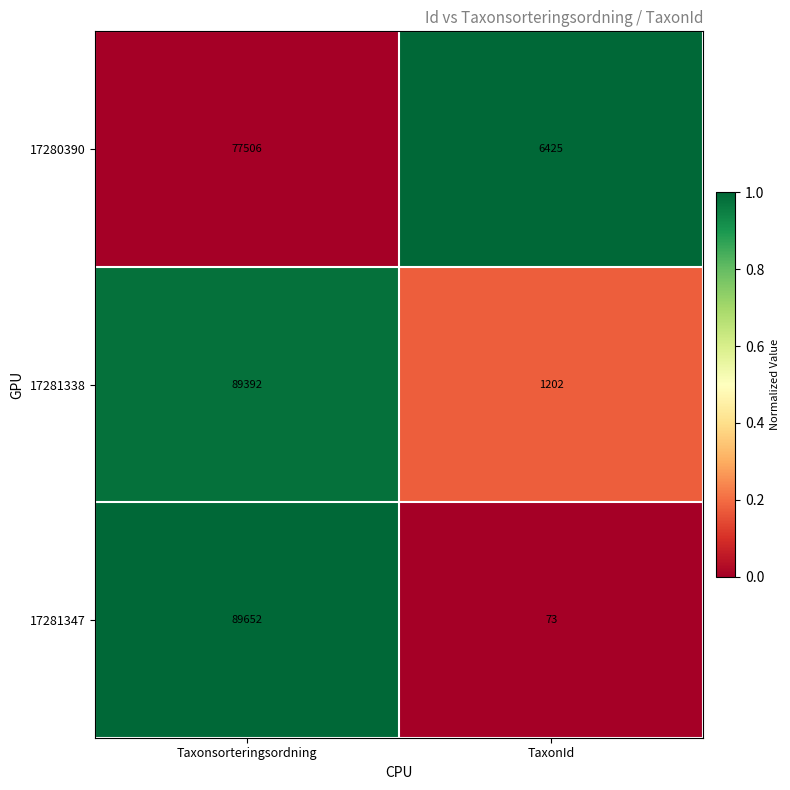

What is the greatest value displayed?

89652